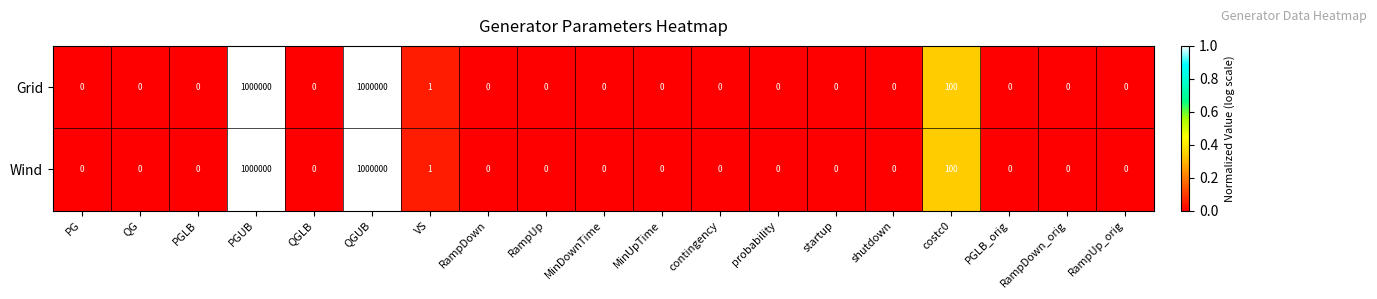

What is the greatest value displayed?

1000000